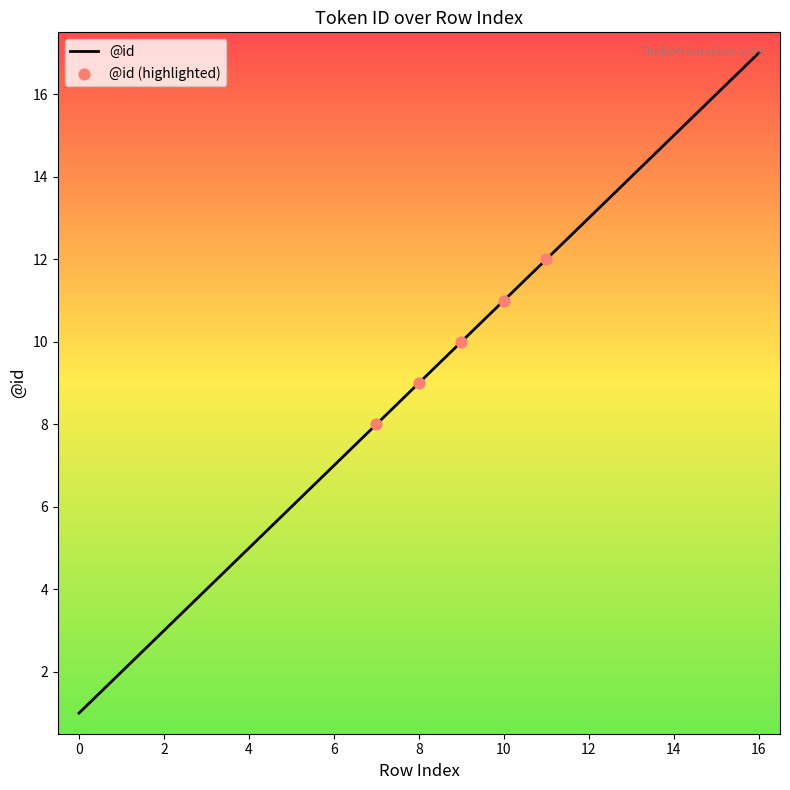

What is the greatest value displayed?

17